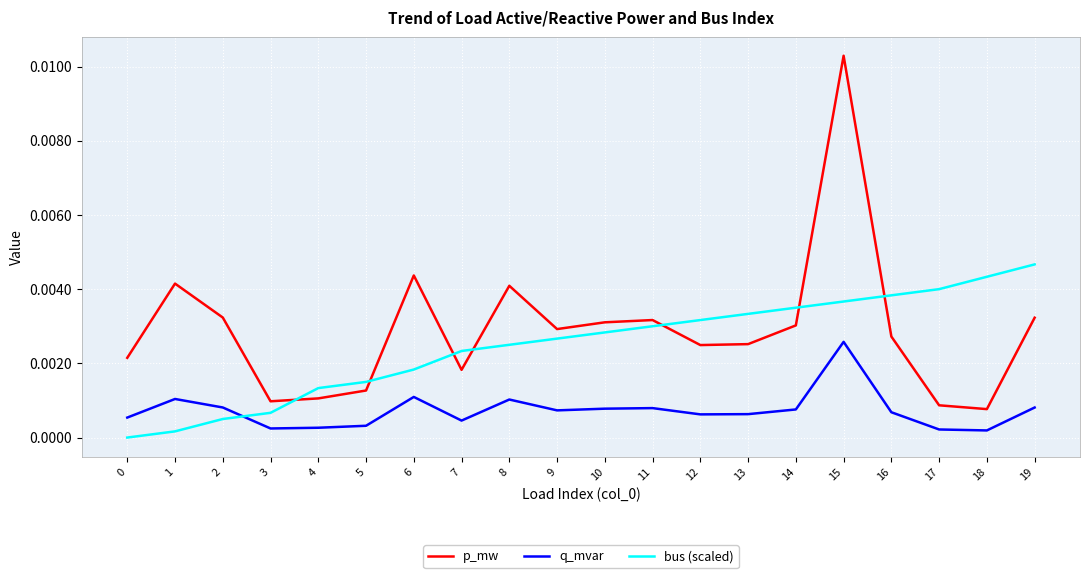

How many positive values does the bus (scaled) series have?

19